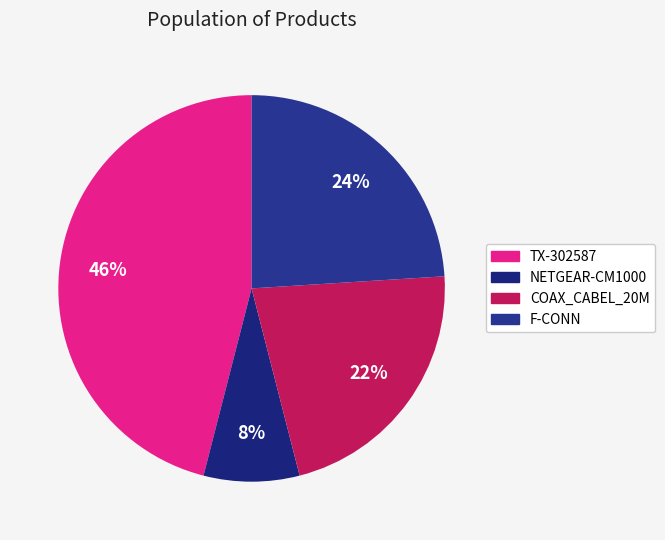

Approximately how many times larger is the value at F-CONN compared to NETGEAR-CM1000?

3.0